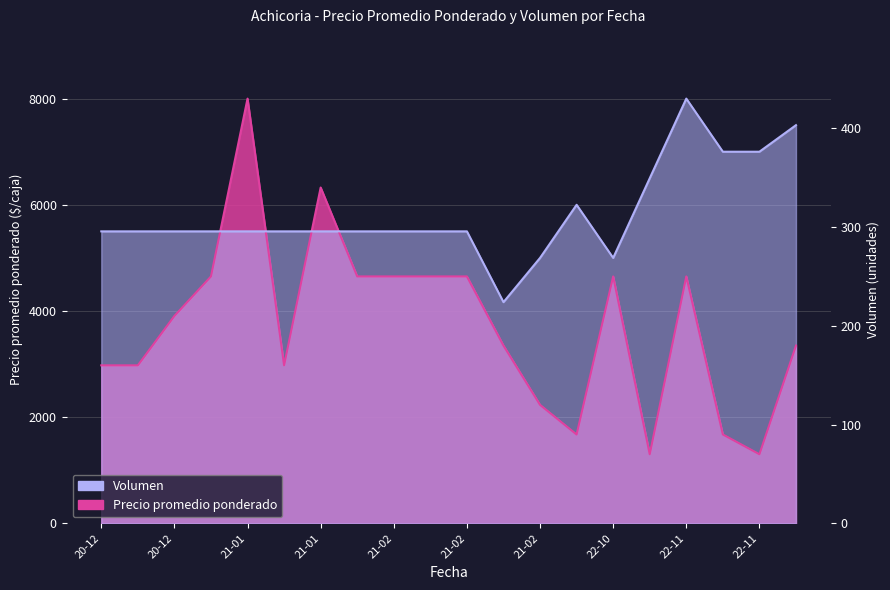

Rank the series by their maximum value, from lowest to highest.

Precio promedio ponderado, Volumen